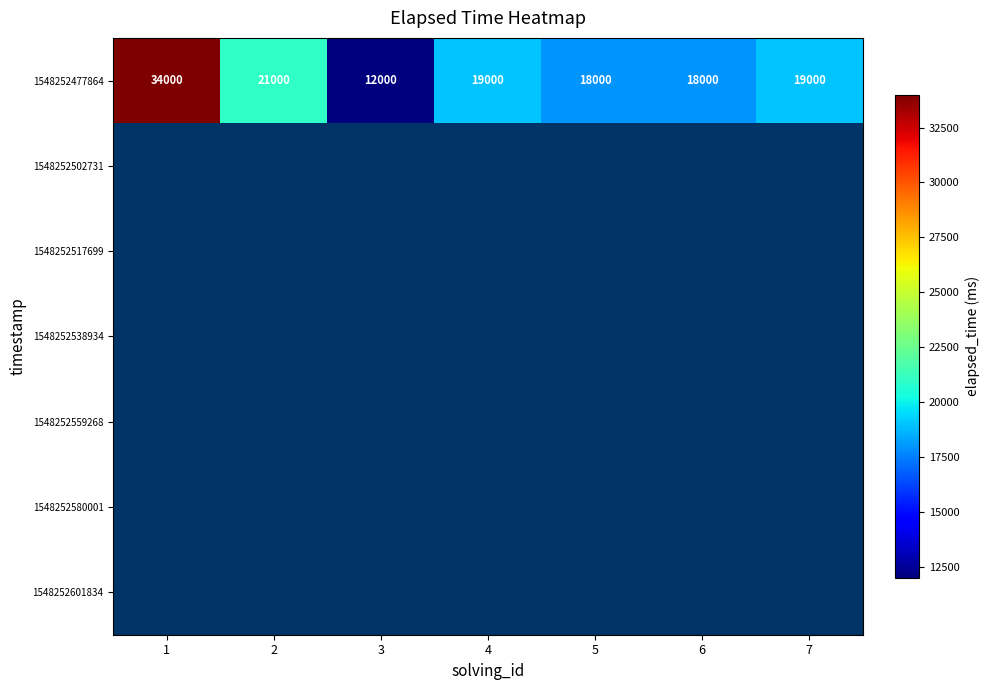

The value of 1548252477864 at 1 is 34000. True or false?

True